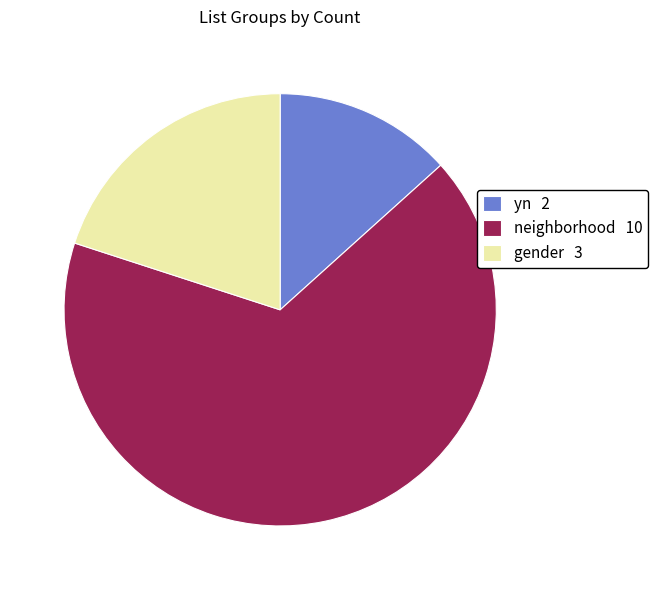

Combined, do yn 2 and neighborhood 10 account for over 50%?

Yes